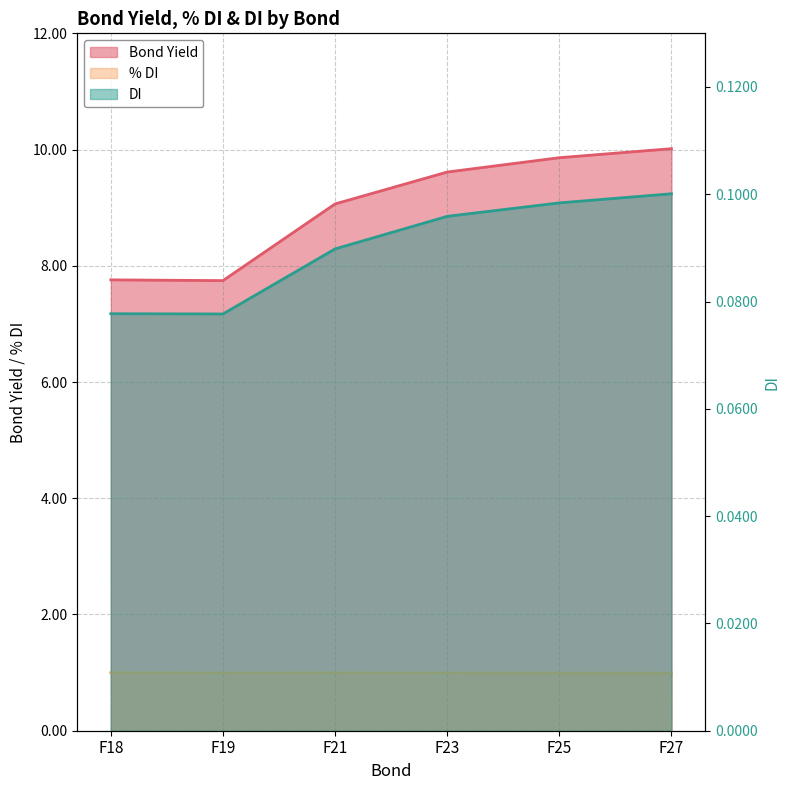

Is the value of DI at F18 greater than the value of Bond Yield at F21?

No